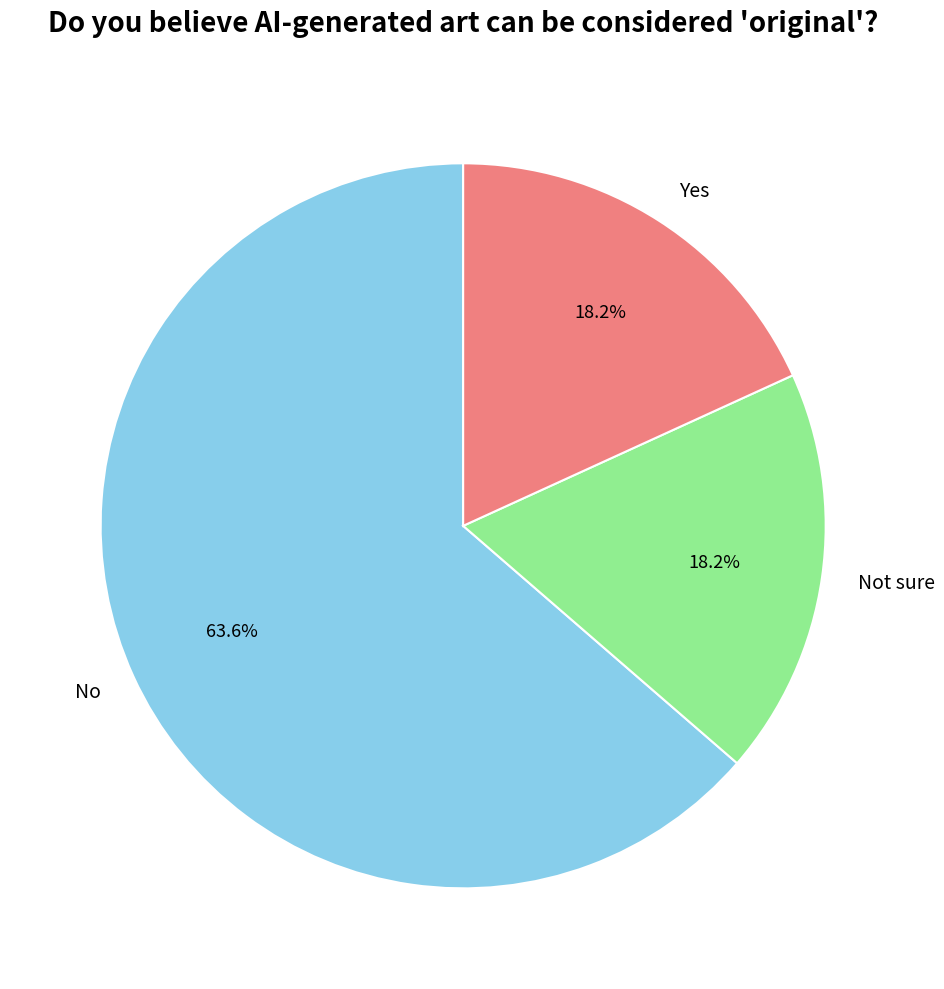

Which category has the biggest portion of the pie?

No